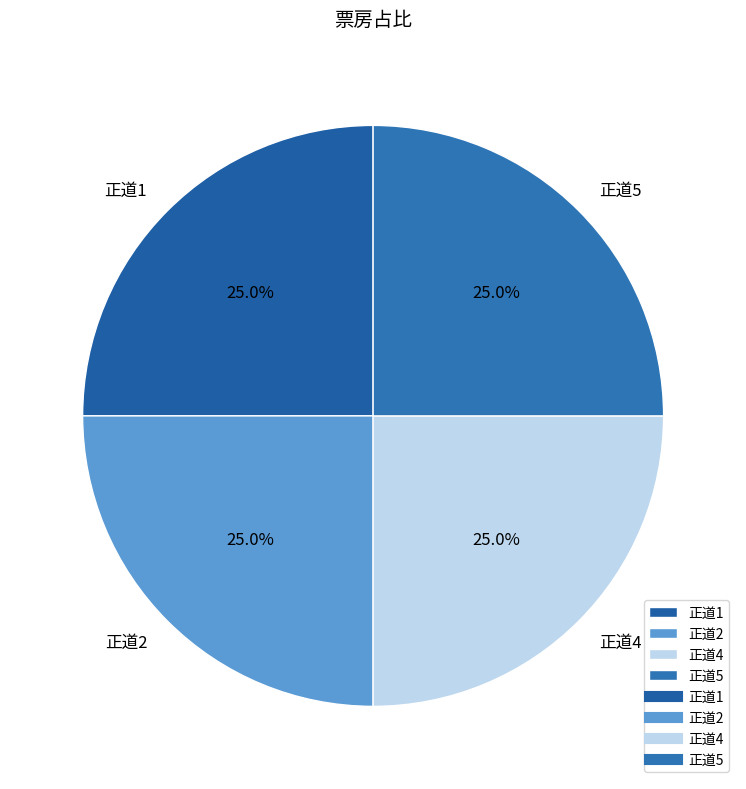

What is the total percentage of 正道1 and 正道2?

50.0%